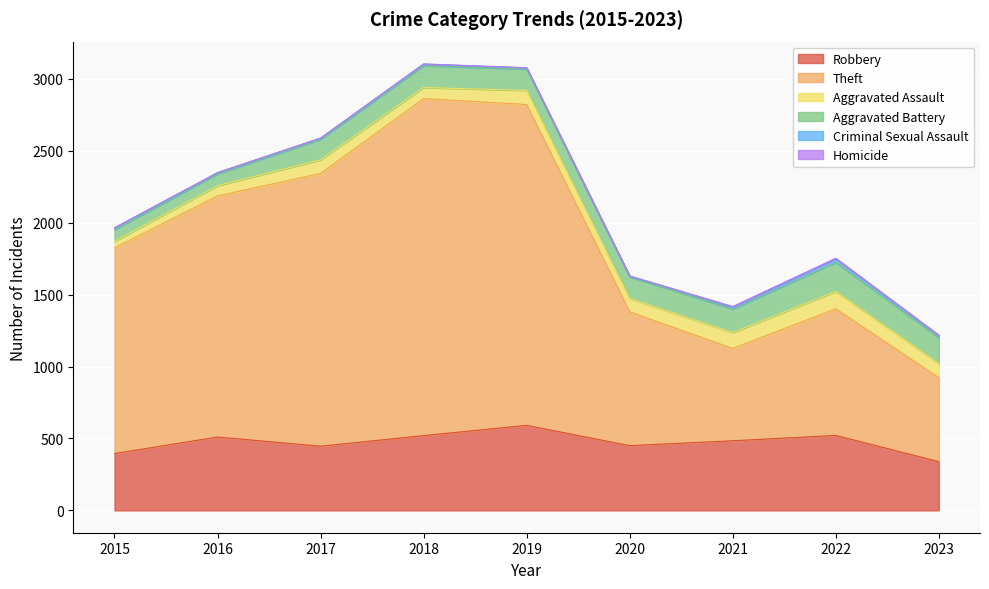

Which series has the widest spread of values?

Theft